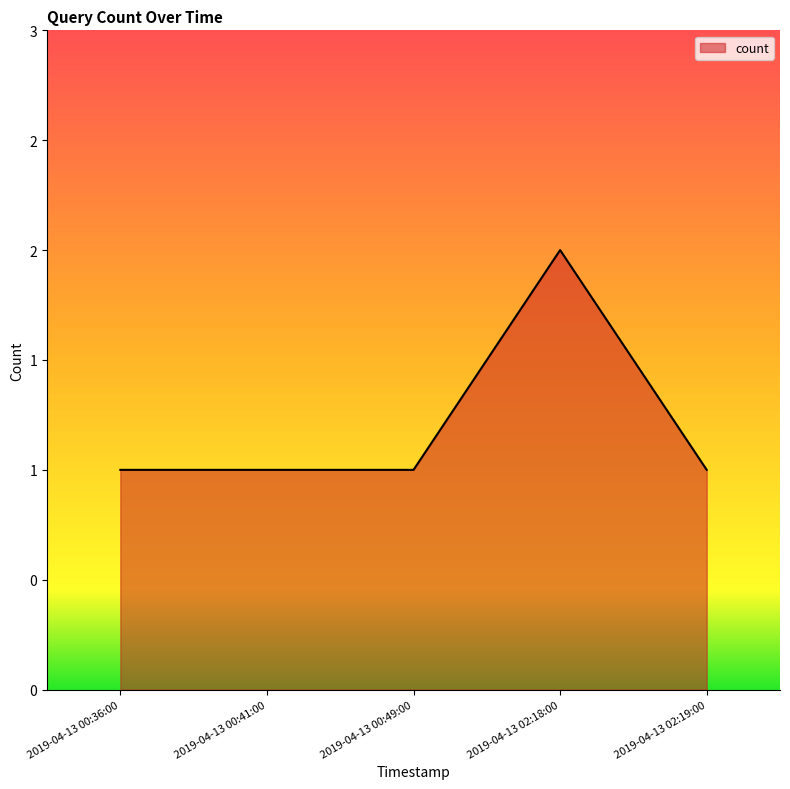

Rank the categories by value from lowest to highest.

2019-04-13 00:36:00, 2019-04-13 00:41:00, 2019-04-13 00:49:00, 2019-04-13 02:19:00, 2019-04-13 02:18:00